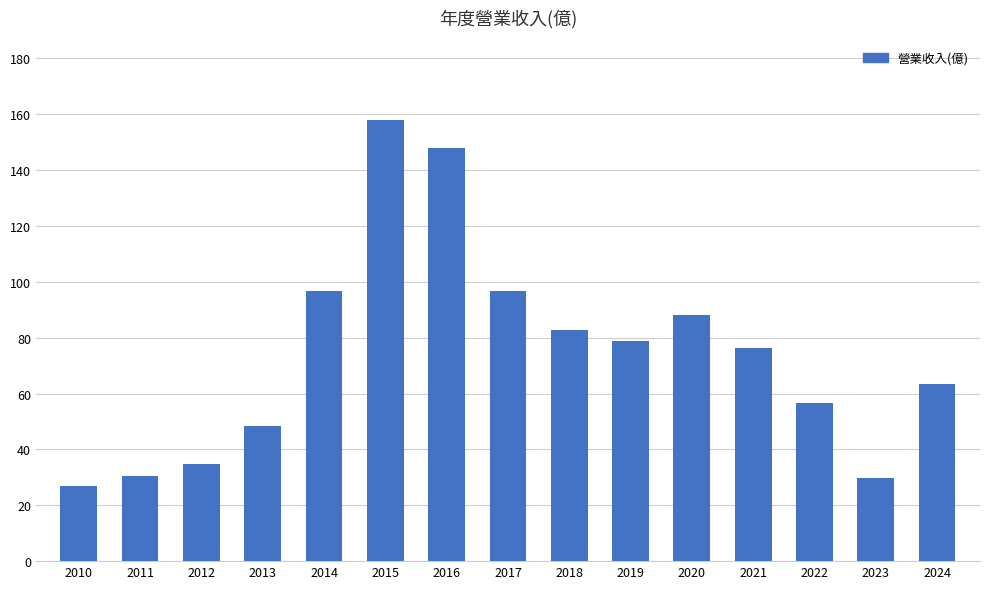

The value at 2014 is 131.9. True or false?

False